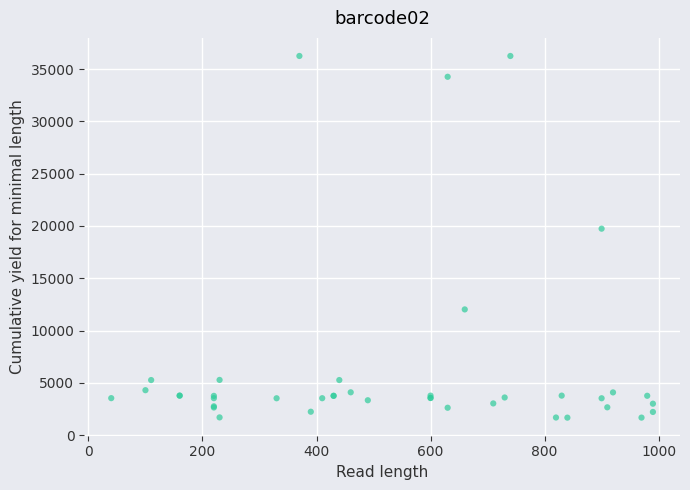

What Y value in the scatter plot is closest to 18967?

19744